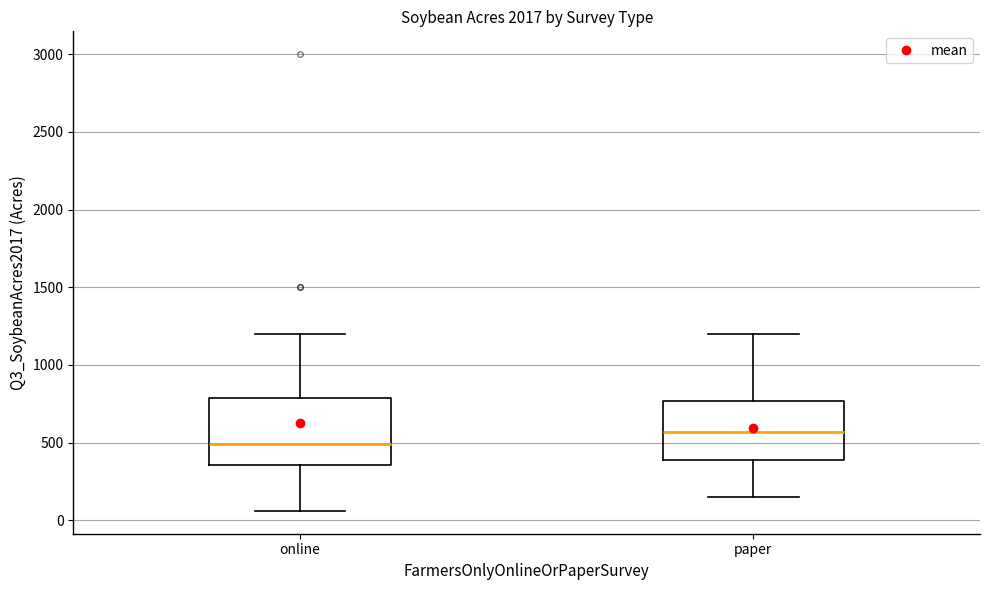

Which box has the lowest median line?

online